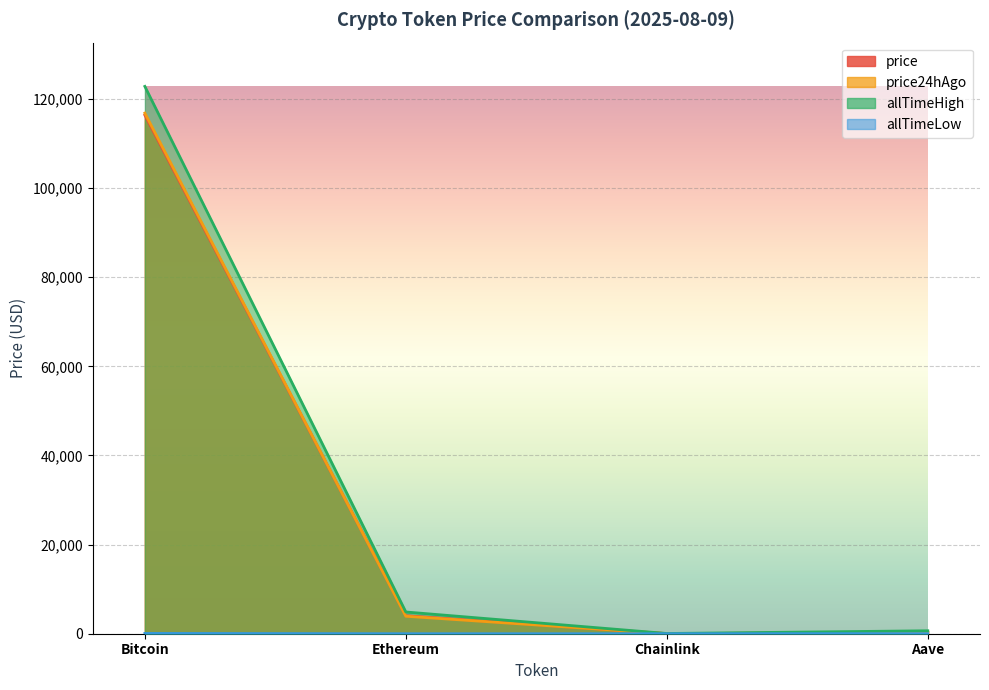

Reading left to right, extract all data points from this chart.

price: Bitcoin=116405.0	Ethereum=4043.8	Chainlink=20.8	Aave=292.9
price24hAgo: Bitcoin=116842.0	Ethereum=3924.1	Chainlink=19.1	Aave=282.2
allTimeHigh: Bitcoin=122838.0	Ethereum=4878.3	Chainlink=52.7	Aave=661.7
allTimeLow: Bitcoin=67.8	Ethereum=0.4	Chainlink=0.1	Aave=26.0